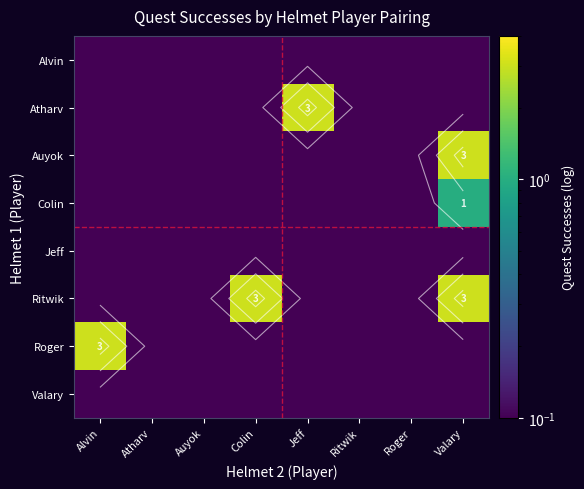

What is the spread (max minus min) of values at Colin?

2.9